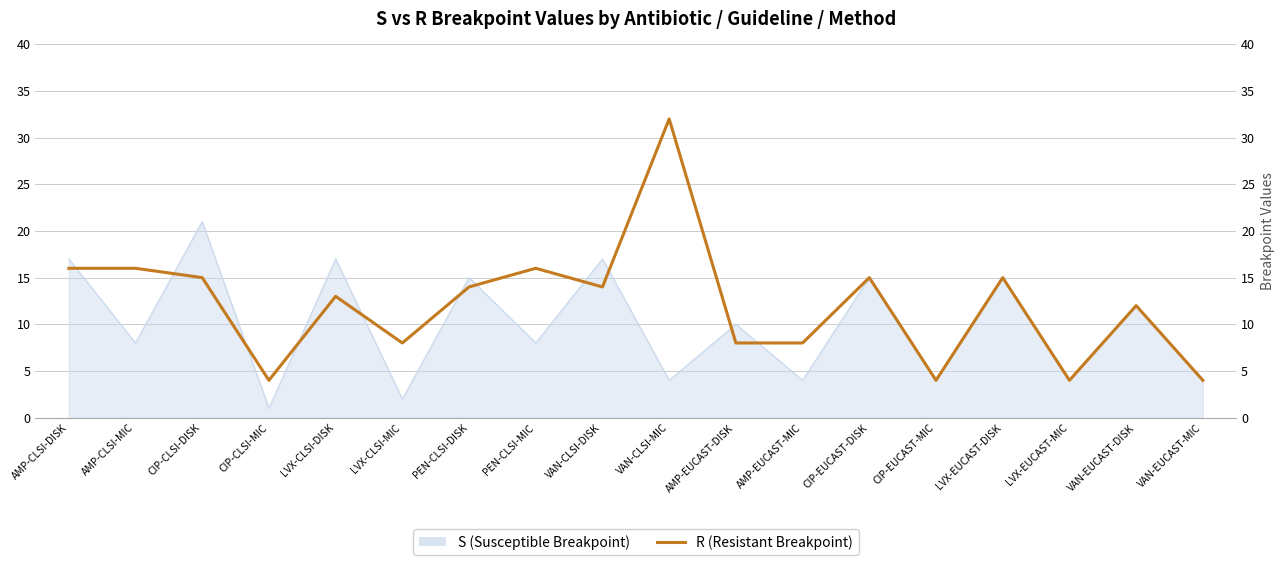

What position from the left is PEN-CLSI-DISK?

7